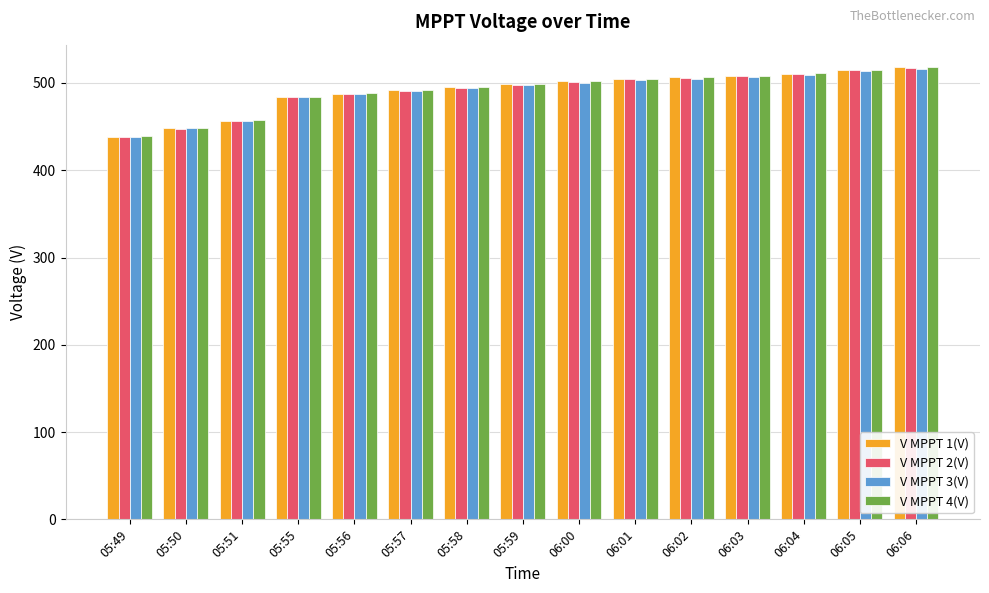

Is the value of V MPPT 2(V) at 05:59 greater than the value of V MPPT 3(V) at 06:06?

No